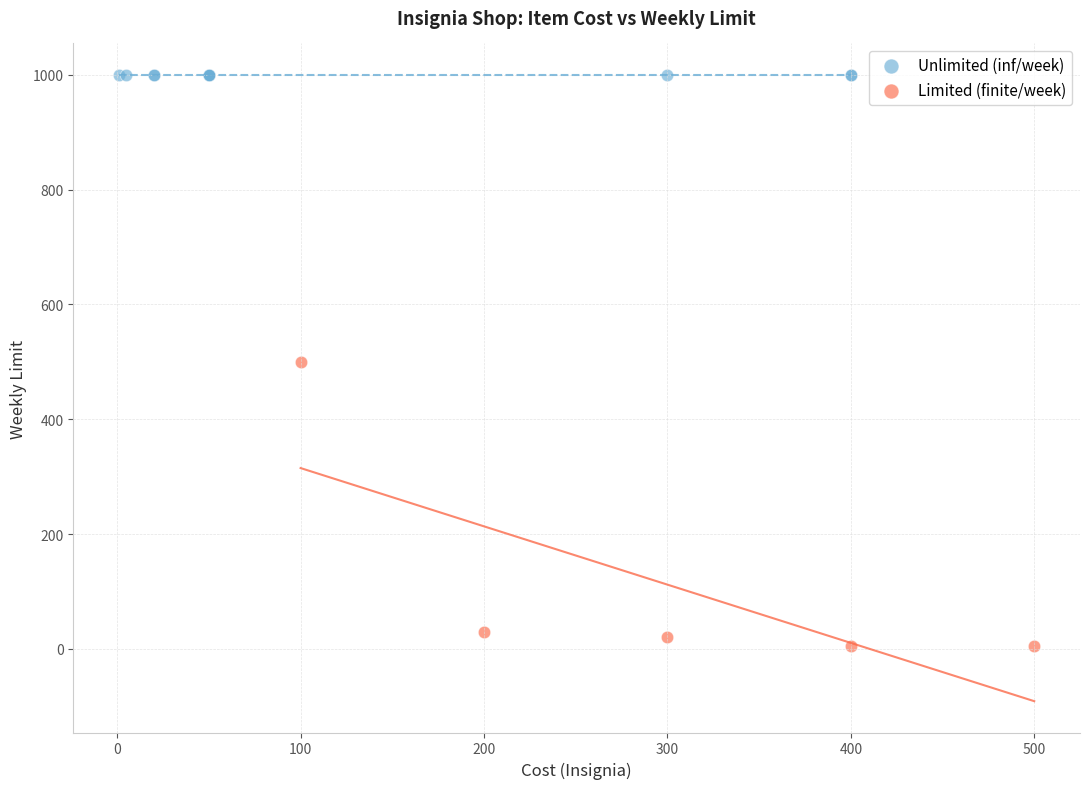

Which series reaches the minimum Y coordinate?

Limited (finite/week)